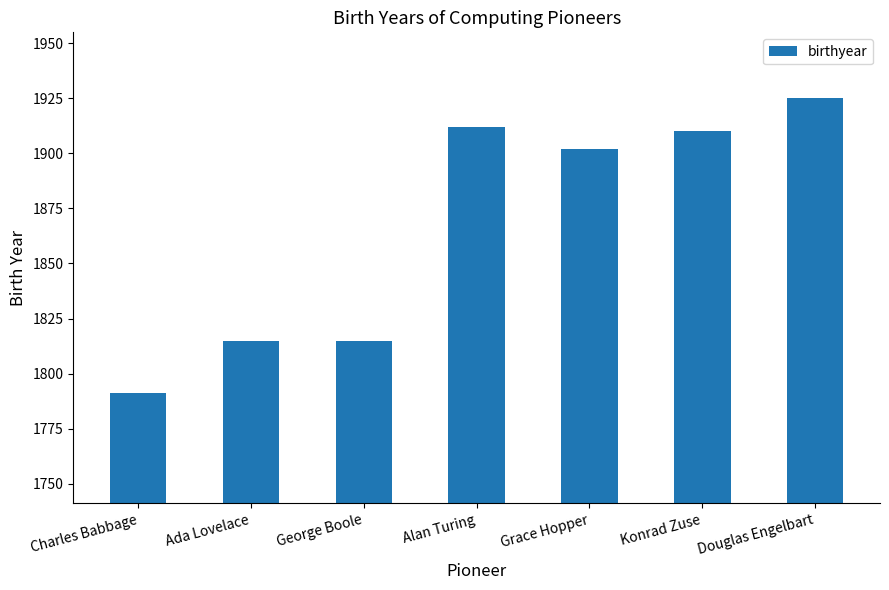

Are the bars horizontal?

No